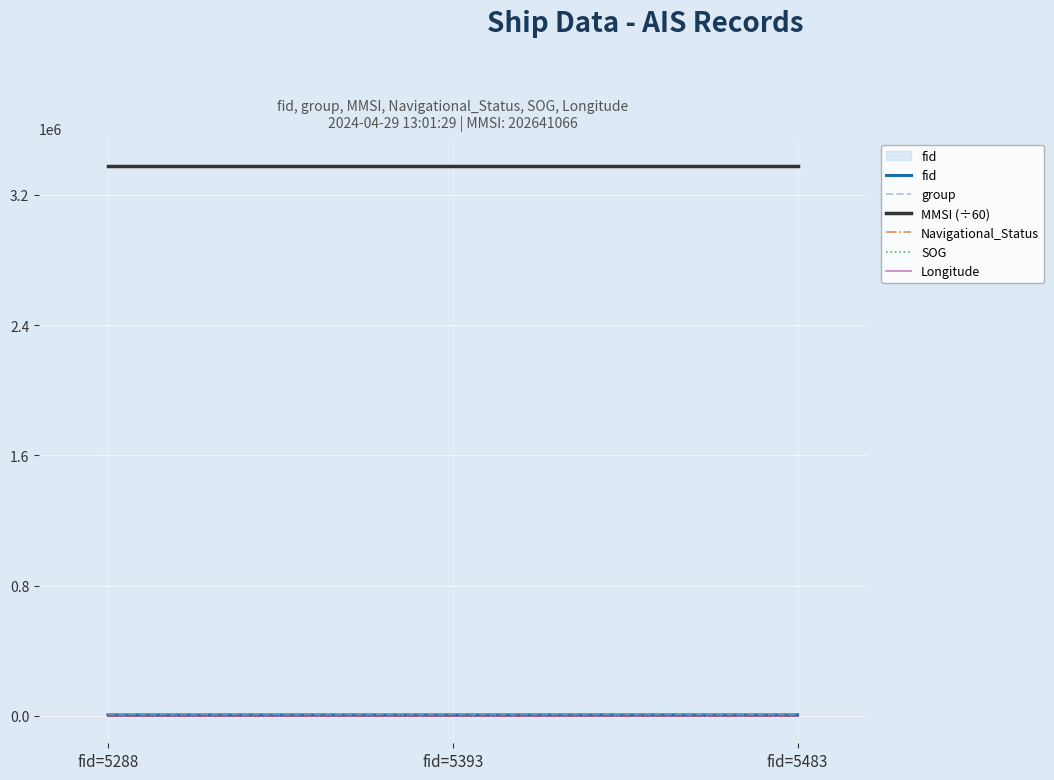

Is it true that Navigational_Status equals 15.0 at fid=5393?

True